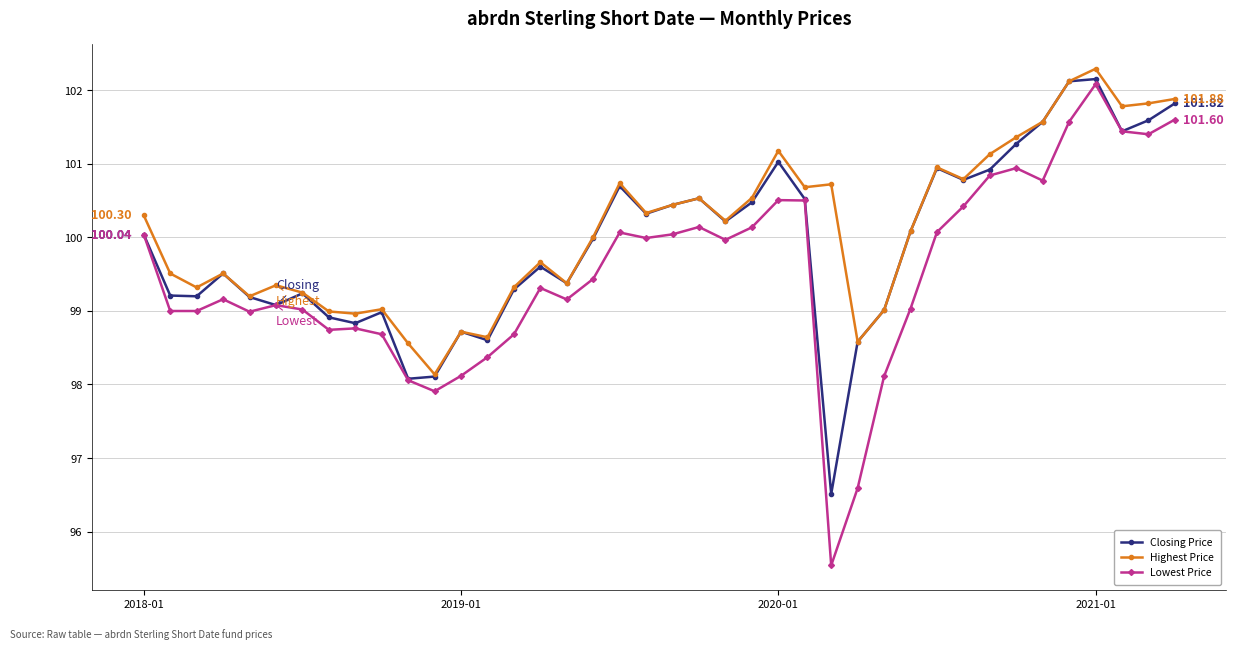

True or false: Lowest Price has more than 1 interior local peaks.

True